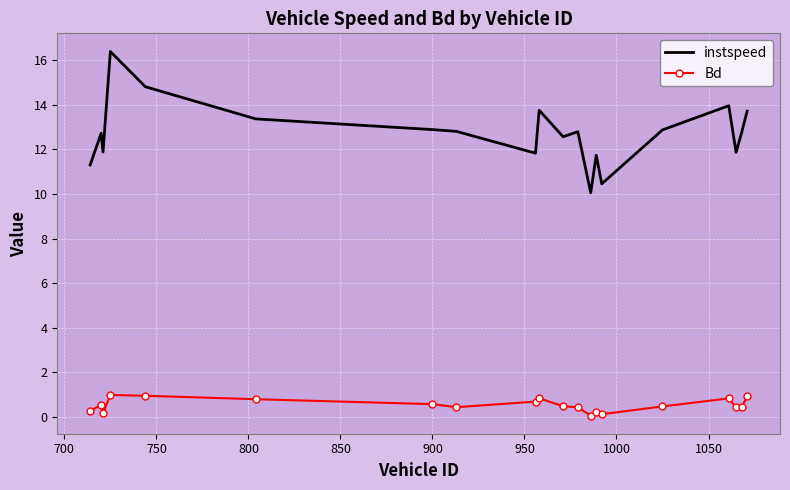

Which series has the largest total across all categories?

instspeed